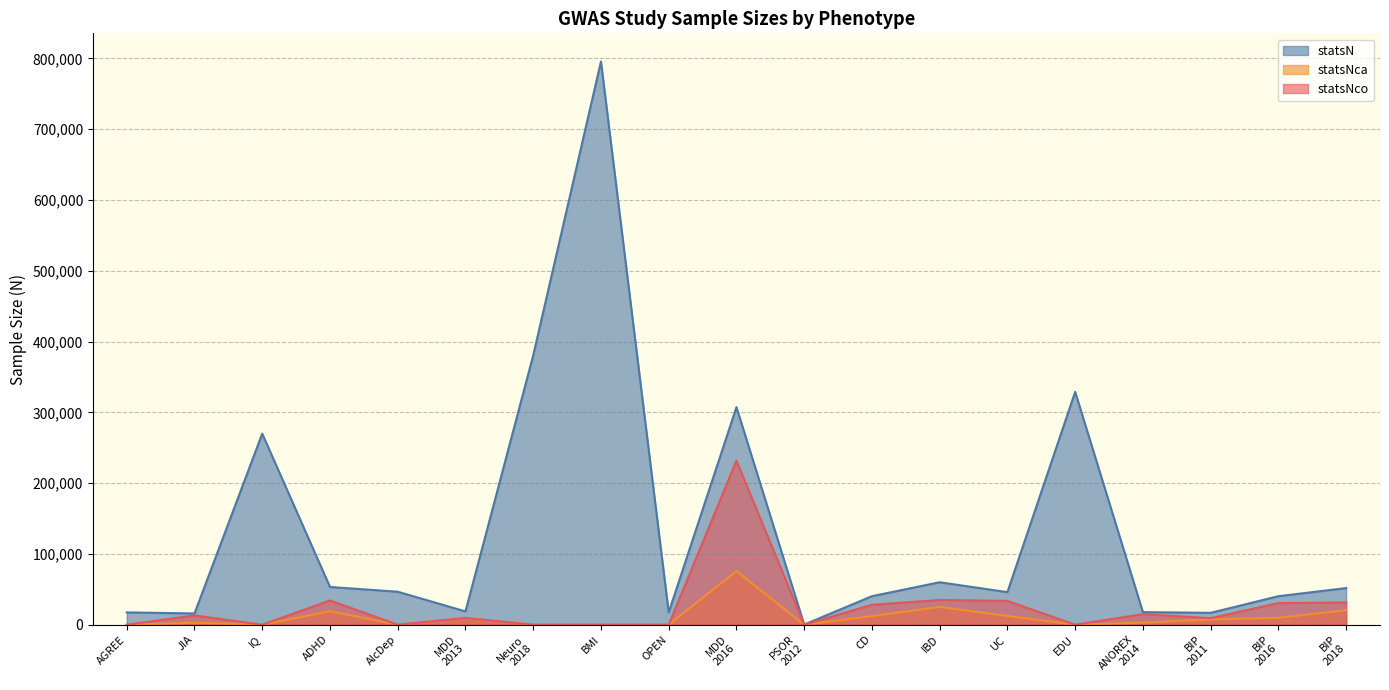

At which category does statsN reach its first local valley?

JIA